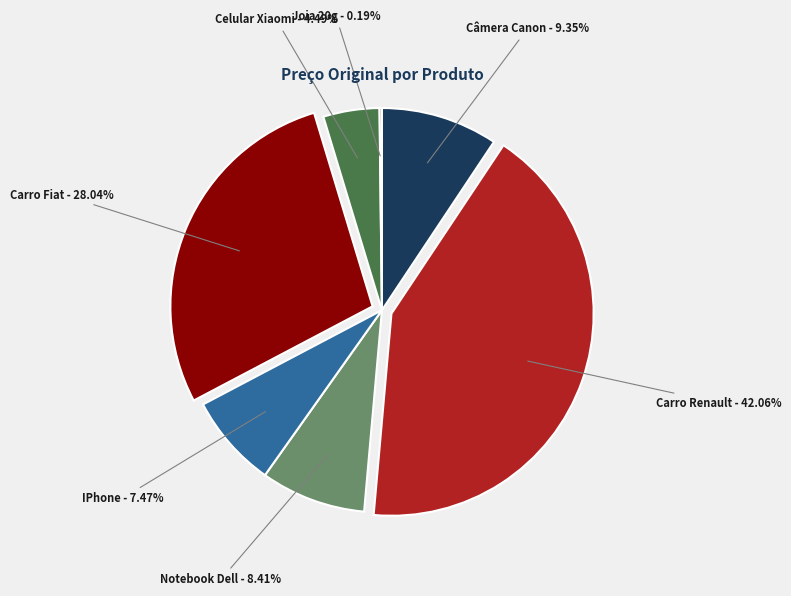

What is the total percentage of Carro Fiat and Carro Renault?

70.1%